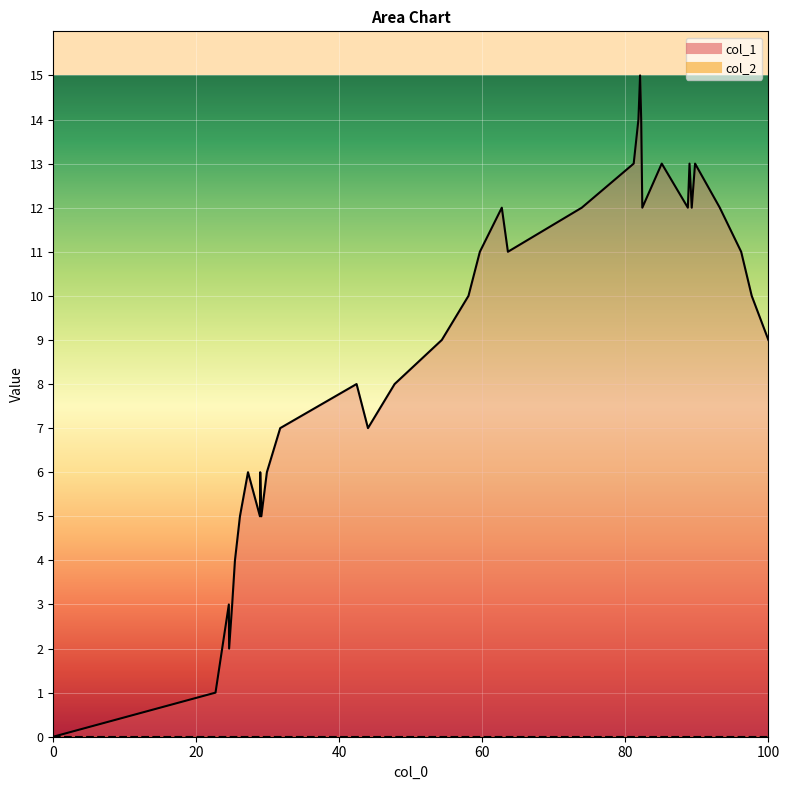

Count the number of values greater than 10.

17